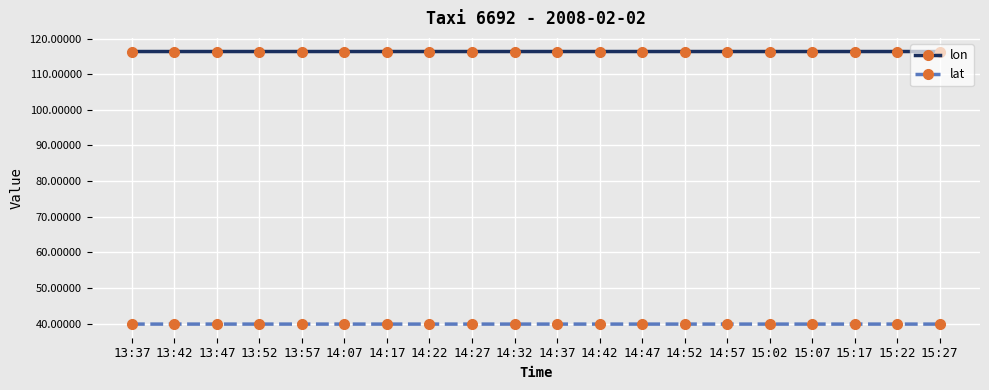

What is the minimum value shown in the chart?

39.9